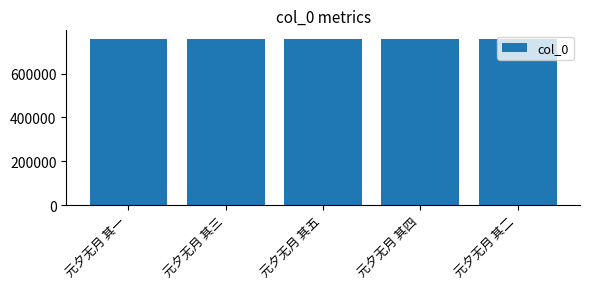

How many values are below 759391?

2